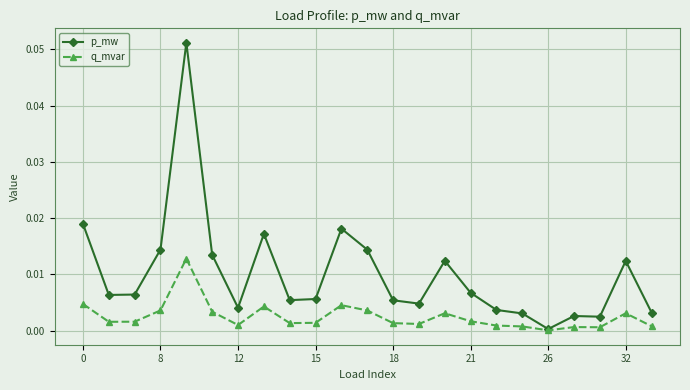

Rank the series by their average value, from highest to lowest.

p_mw, q_mvar